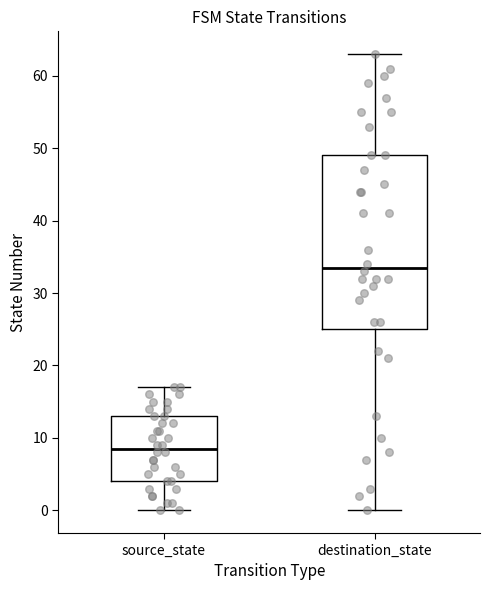

Reading left to right, read every box against the y-axis: the position of its median line, the range the box covers, and the ends of its whiskers. The values are not printed on the chart, so give them approximately, as read against the axis.

source_state: median 9, box 4 to 13, whiskers 0 to 17
destination_state: median 34, box 25 to 49, whiskers 0 to 63